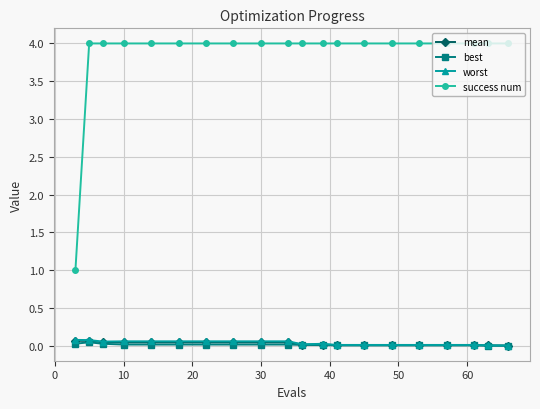

What is the greatest value displayed?

4.0